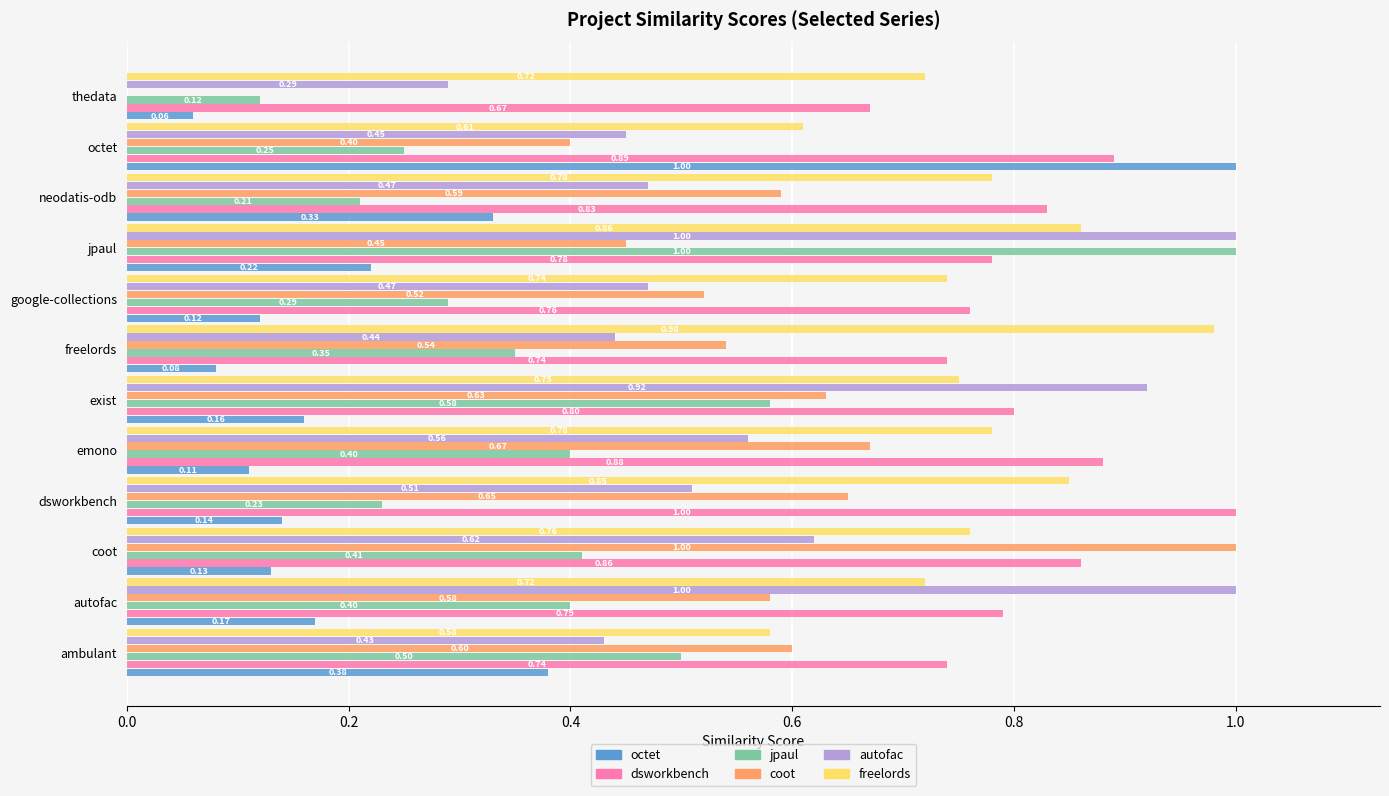

At which category is the sum across all series the highest?

jpaul